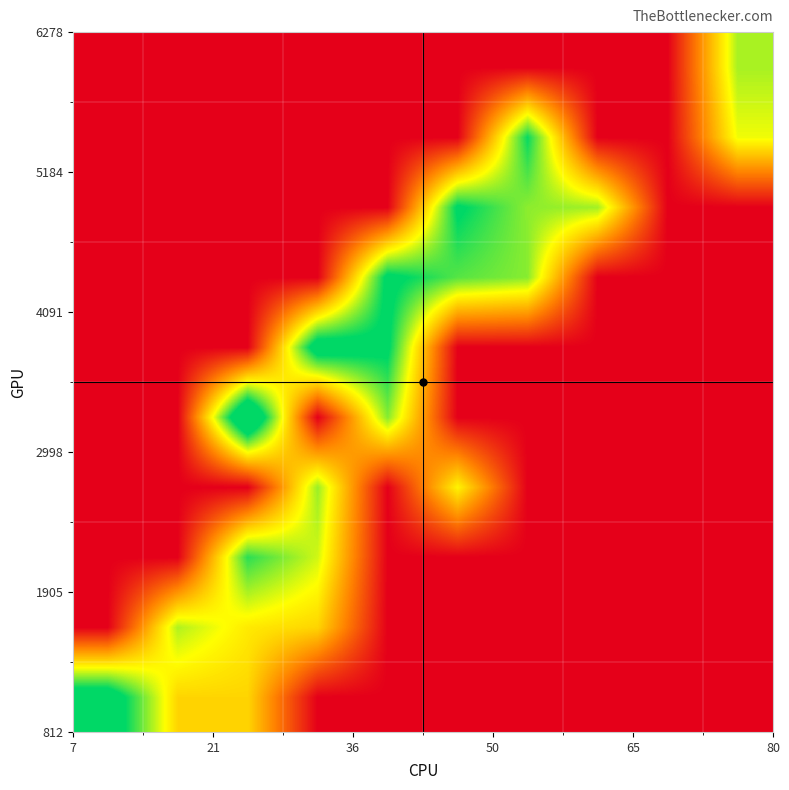

How many categories are shown in the chart?

10